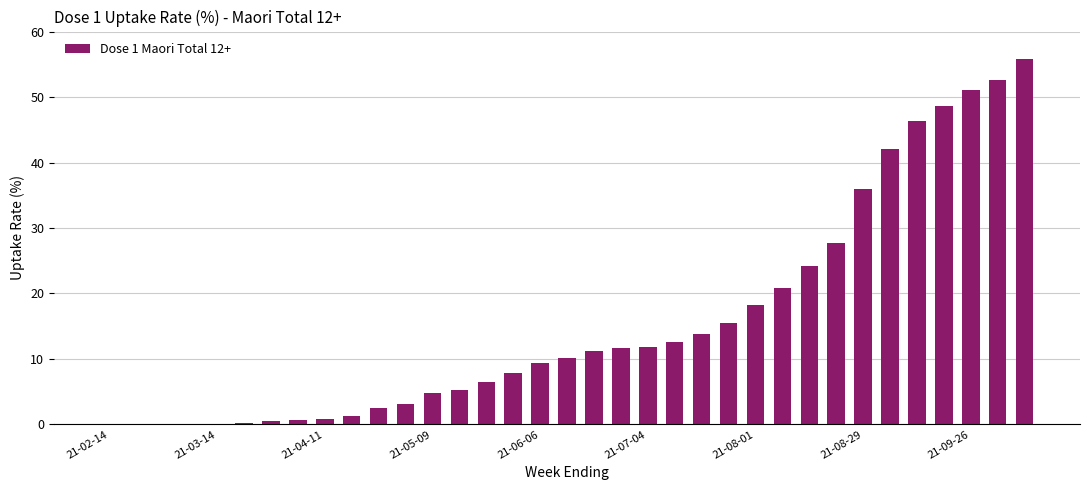

What is the sum of all values?

553.6